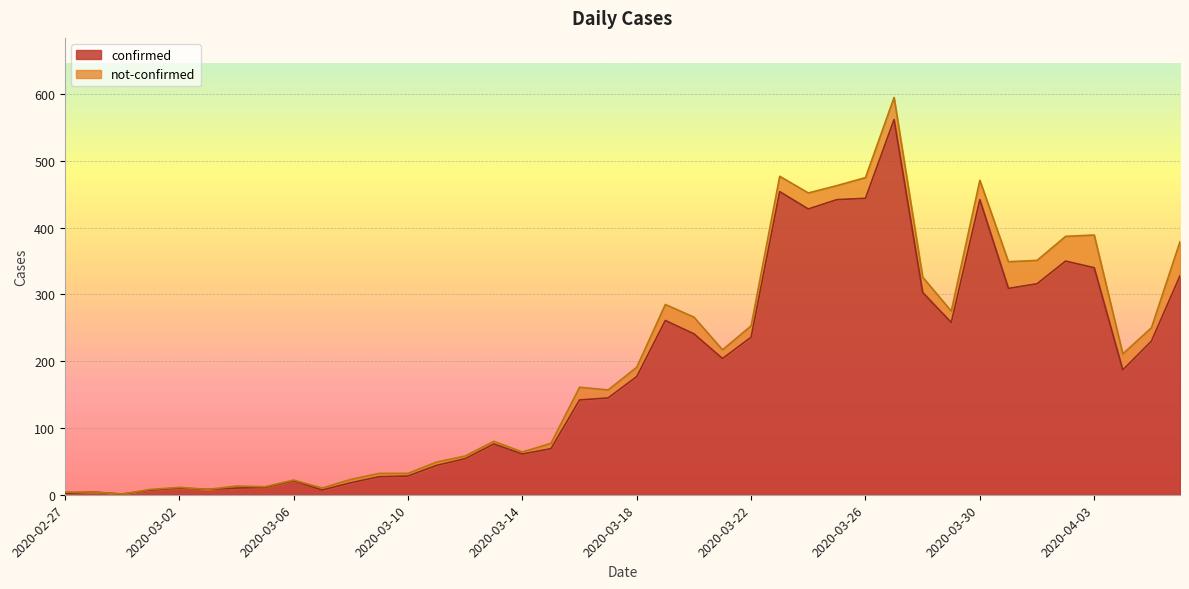

How many interior local peaks (higher than both neighbors) does the data have?

9